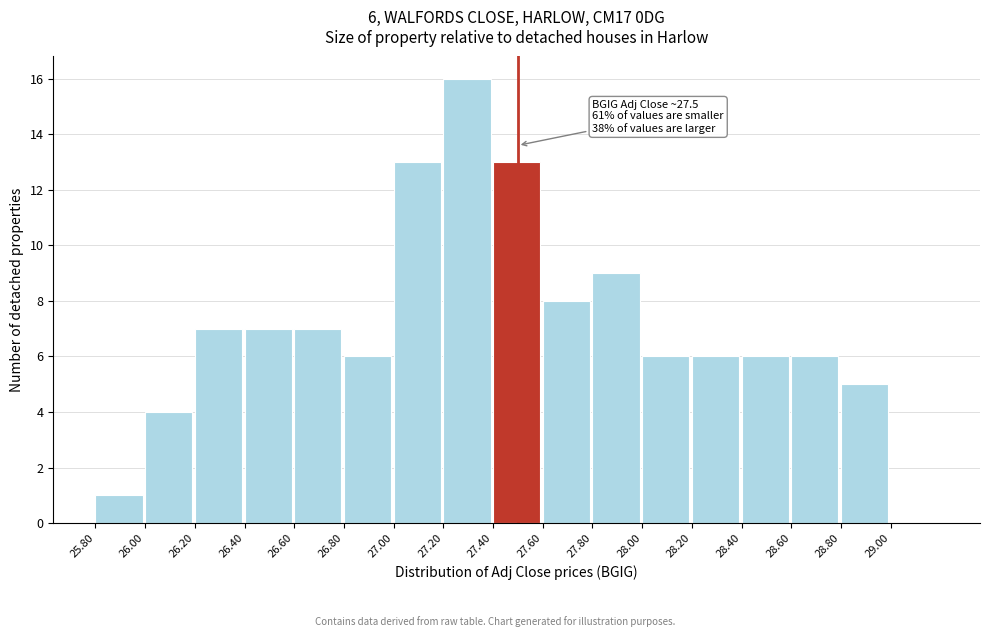

Over which range of the x-axis is the bar tallest?

27.2 to 27.4